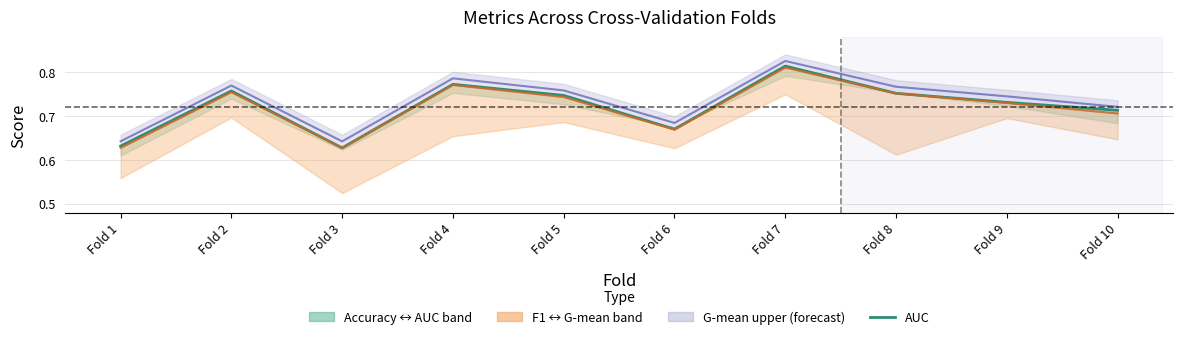

How many data points does each series have?

10